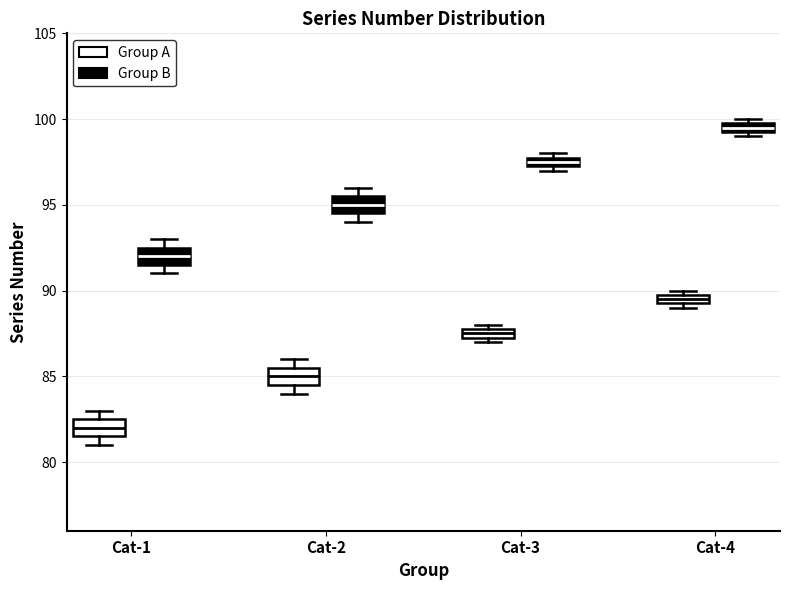

Which box's median line is the highest?

Cat-4 (Group B)